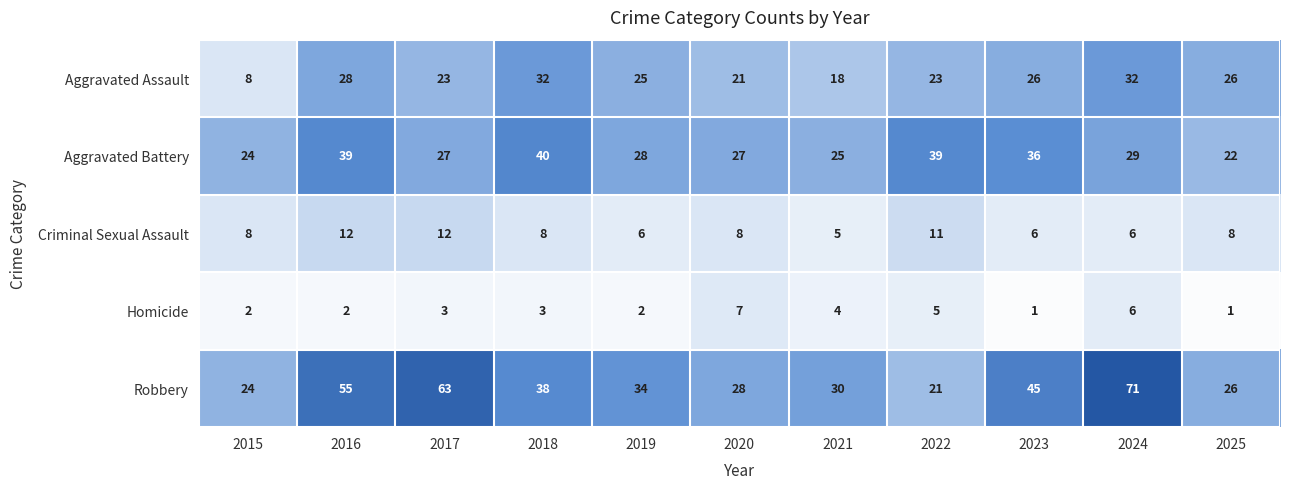

What is the difference between the maximum and minimum values in the Aggravated Assault series?

24